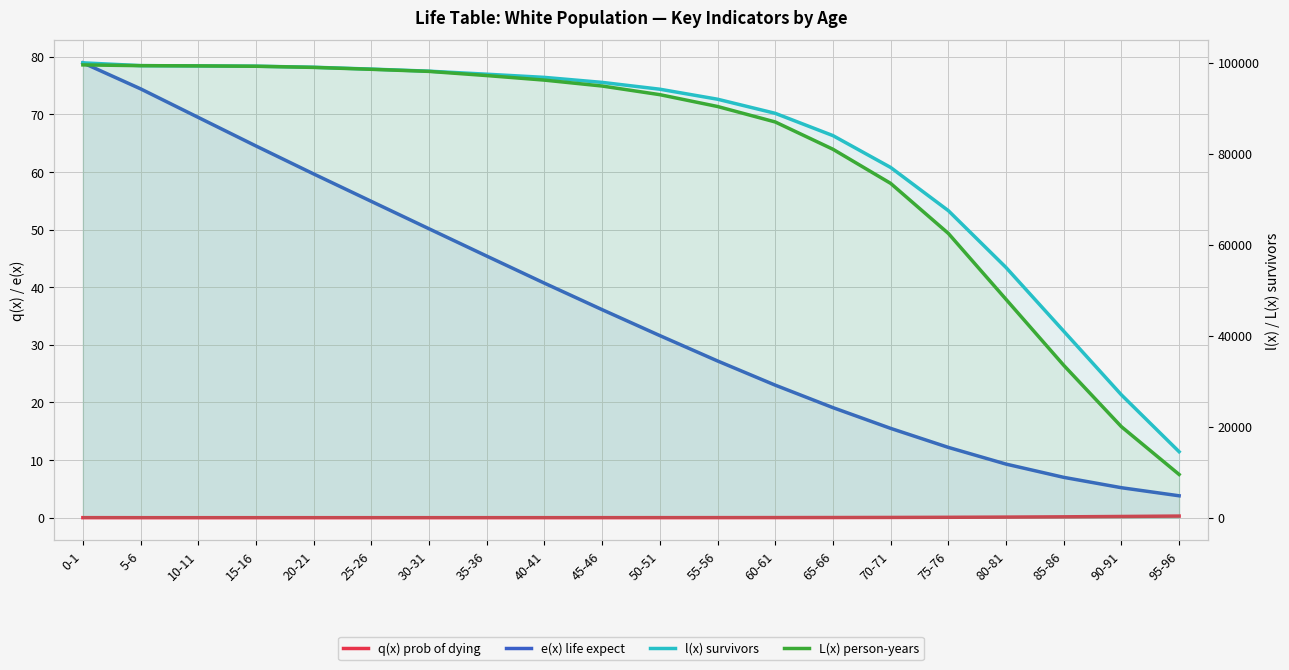

How many lines are shown in the chart?

4